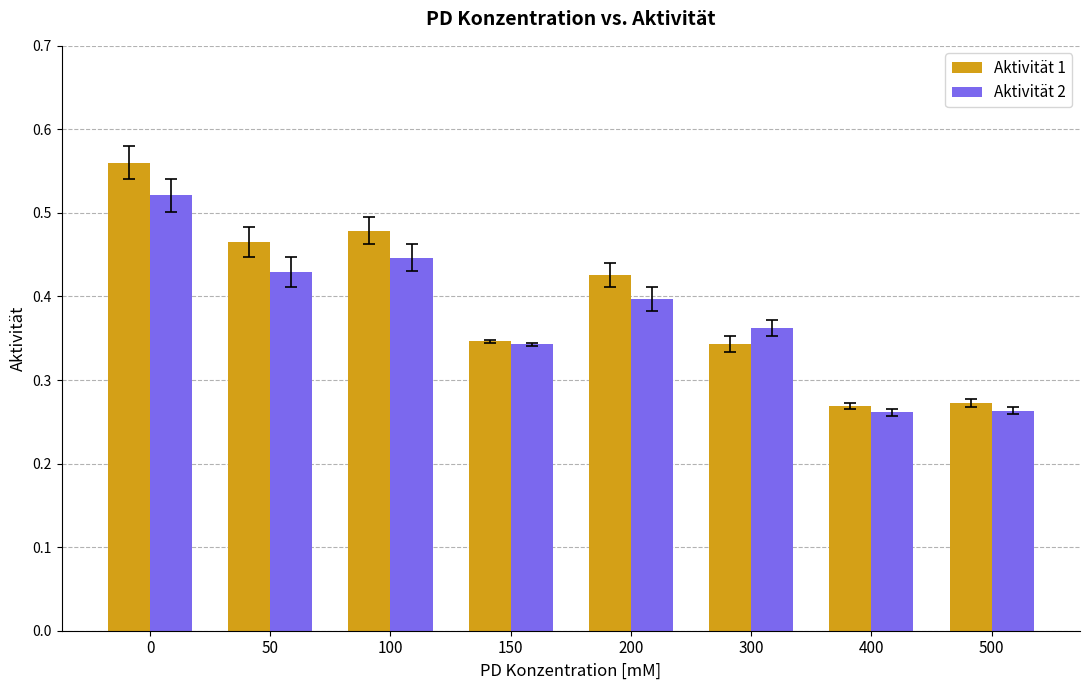

Count the Aktivität 2 values in the range 0 to 1.

8